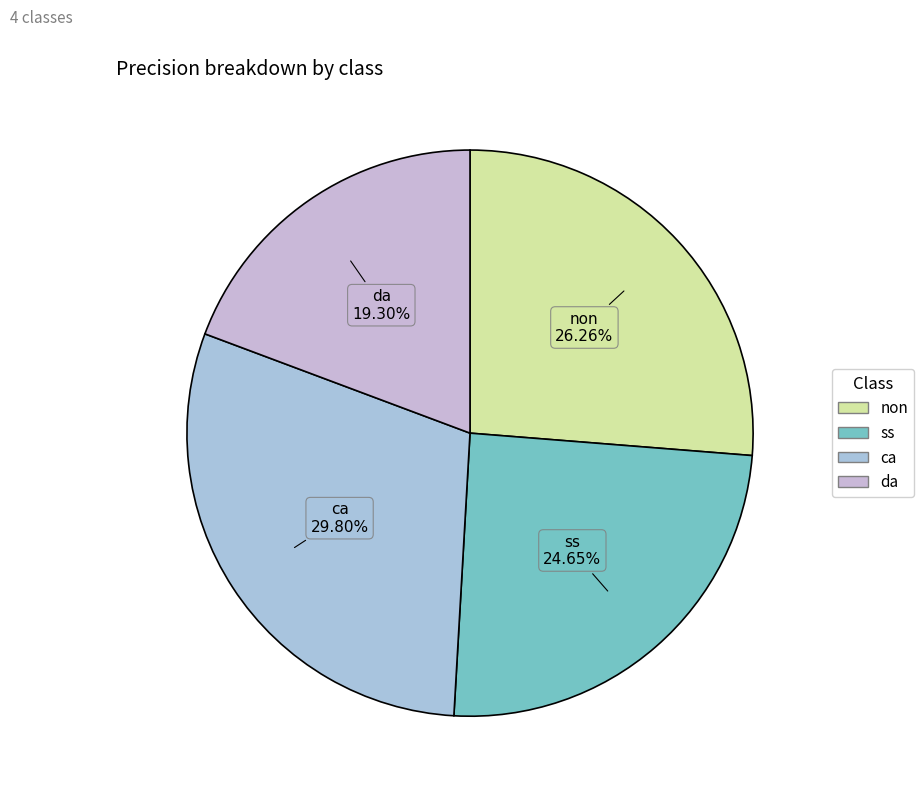

Which slice is the largest?

ca